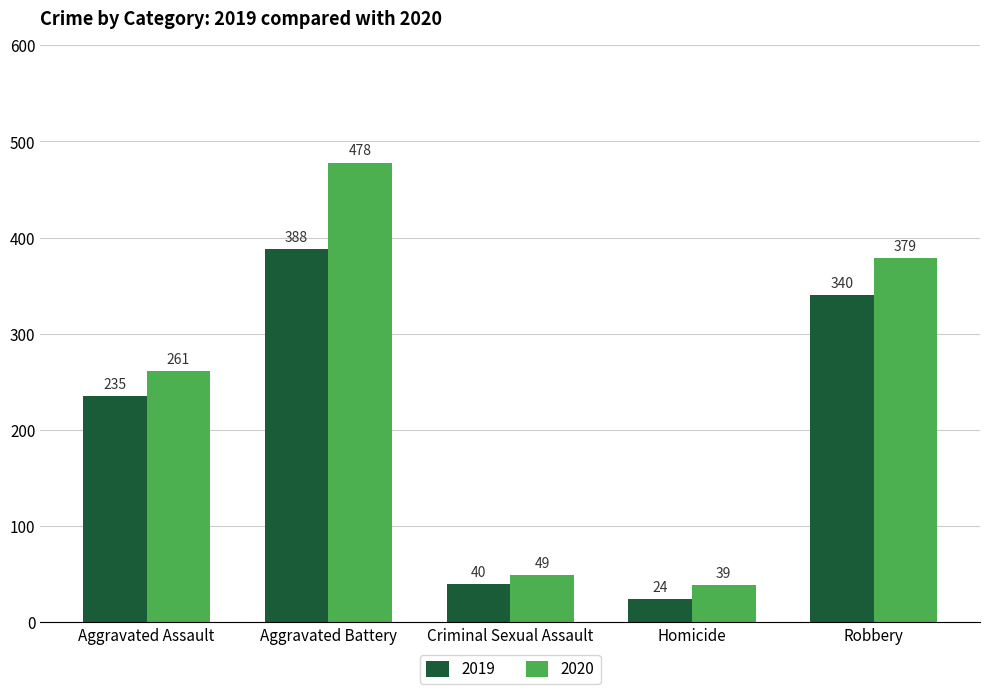

Rank the categories by 2020 value from lowest to highest.

Homicide, Criminal Sexual Assault, Aggravated Assault, Robbery, Aggravated Battery